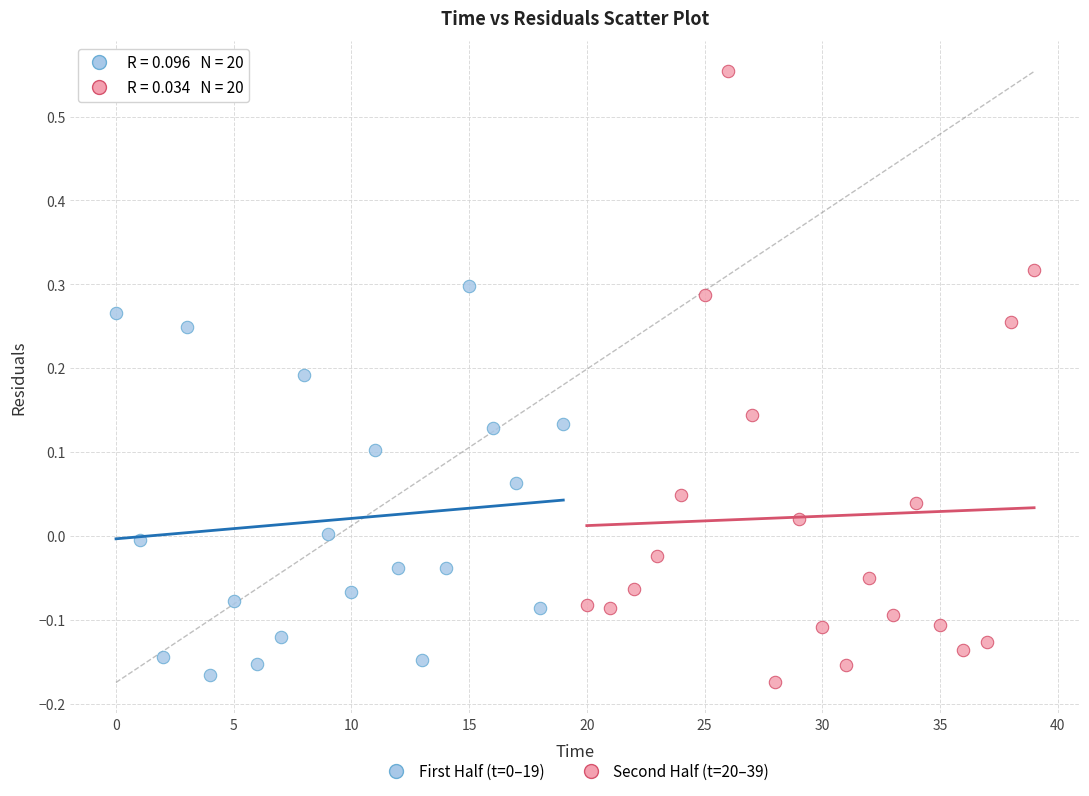

Which series reaches the maximum Y coordinate?

Second Half (t=20–39)